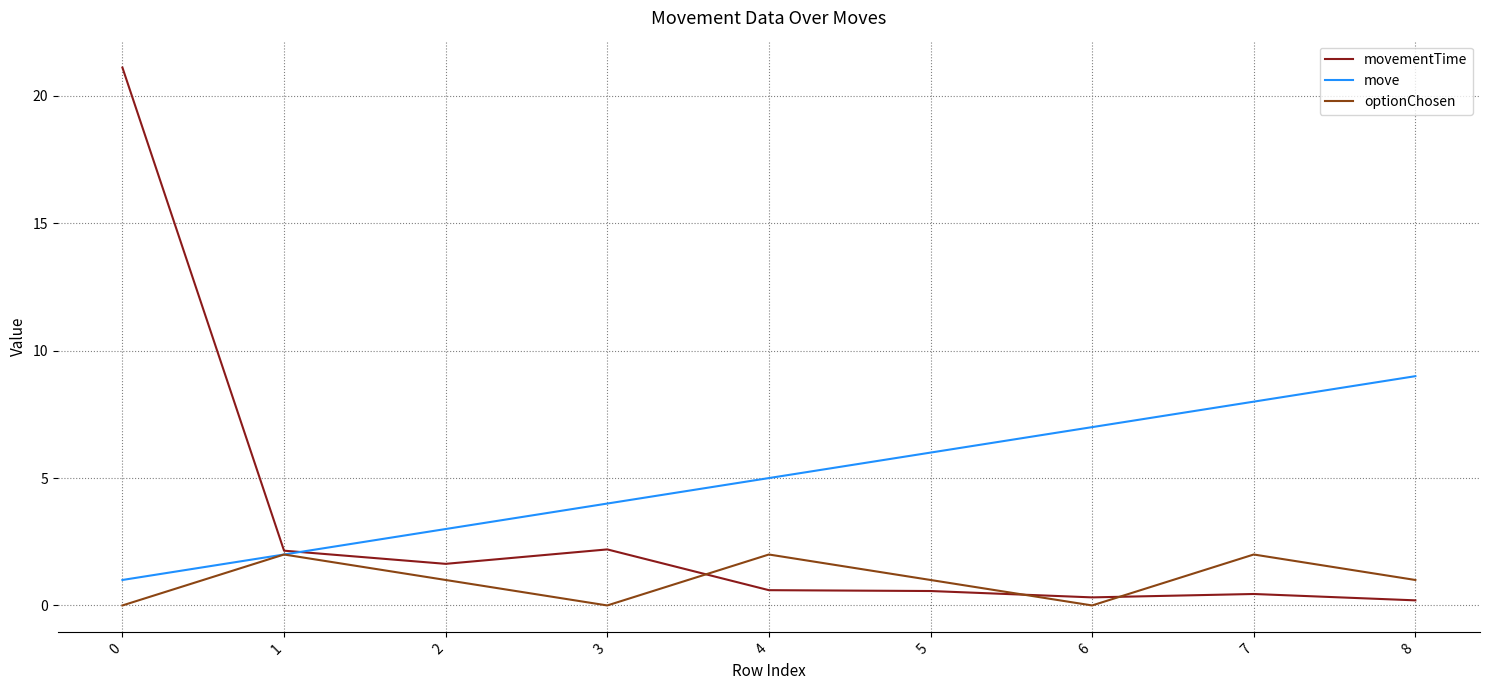

Rank the series by their maximum value, from lowest to highest.

optionChosen, move, movementTime